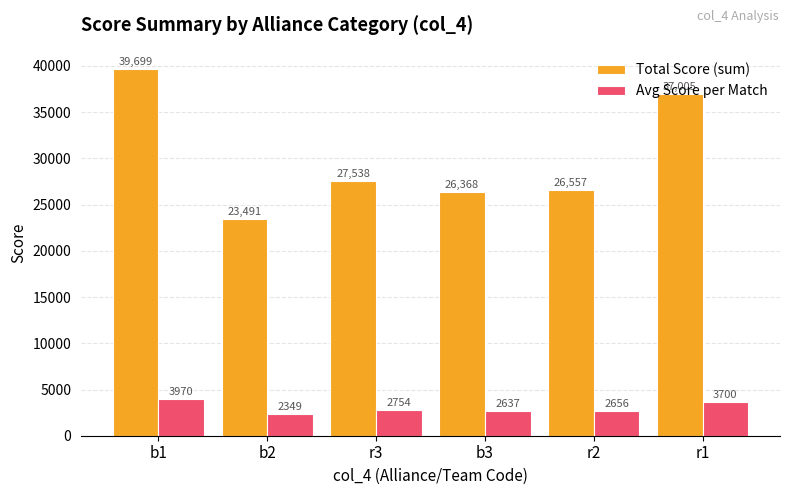

How many bars are there in total?

12